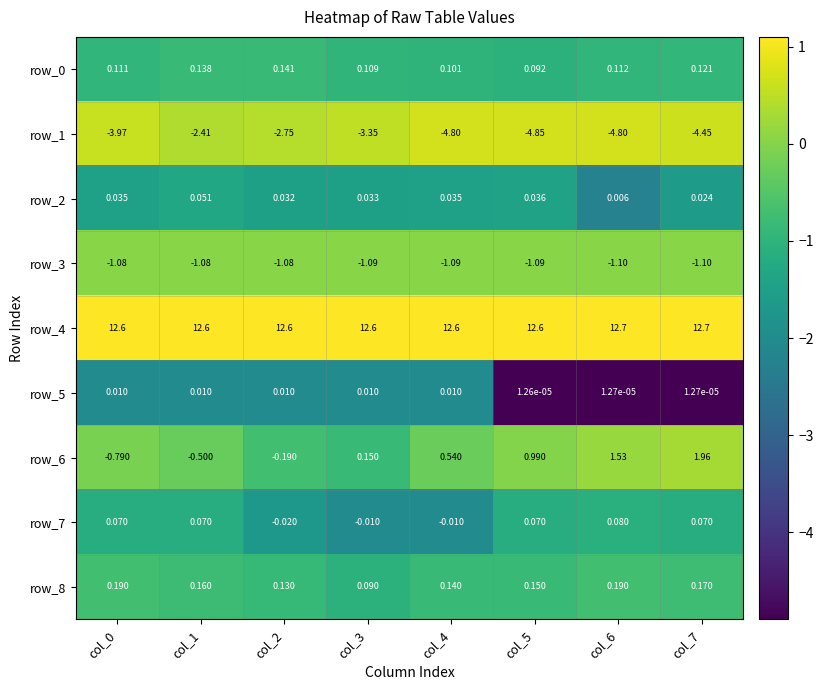

Is the value of row_8 at col_7 greater than the value of row_7 at col_6?

Yes